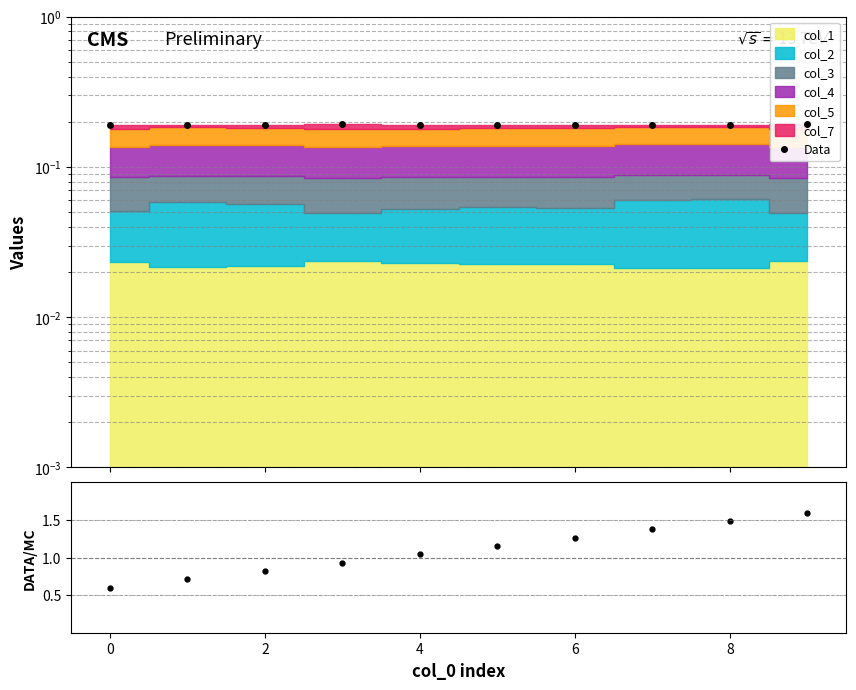

Which series has the widest spread of values?

DATA/MC